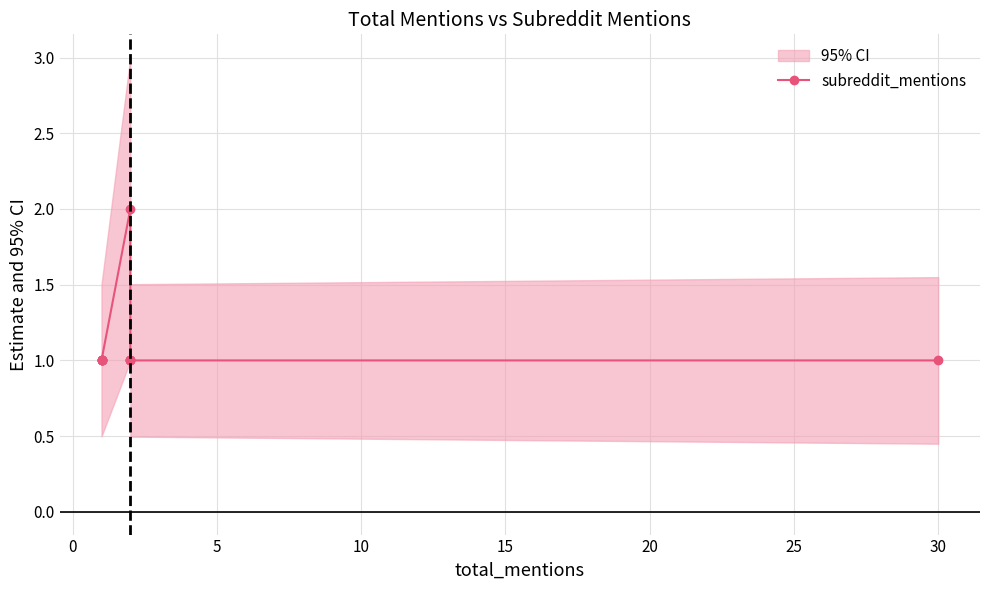

Approximately how many times larger is the value at 10 compared to 10?

1.0